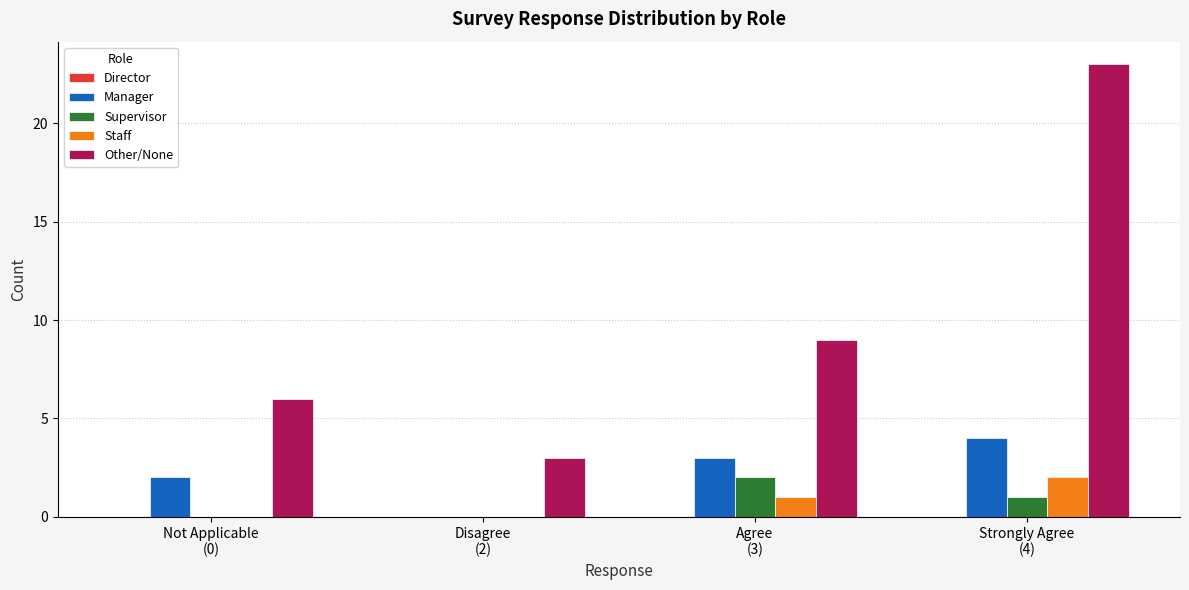

What is the spread (max minus min) of values at Agree
(3)?

8